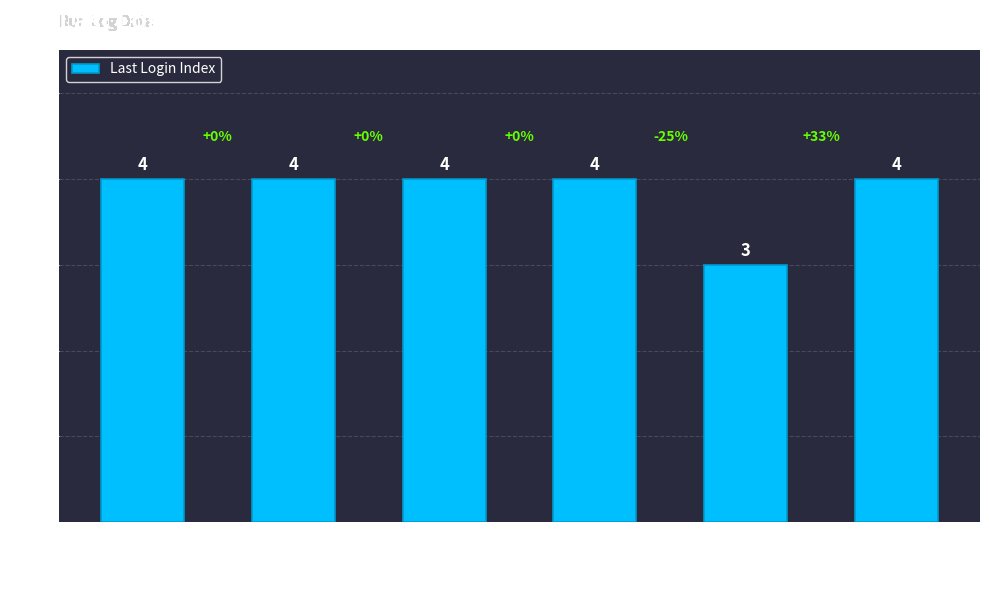

Between 6 and 4, which is larger?

4